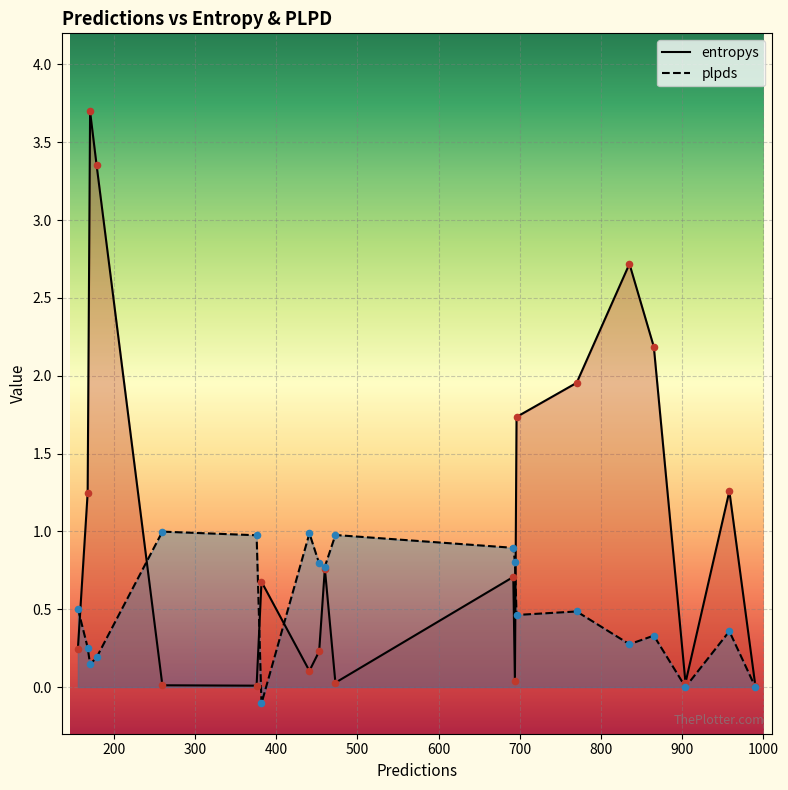

What is the total value across all series at 171?

3.8